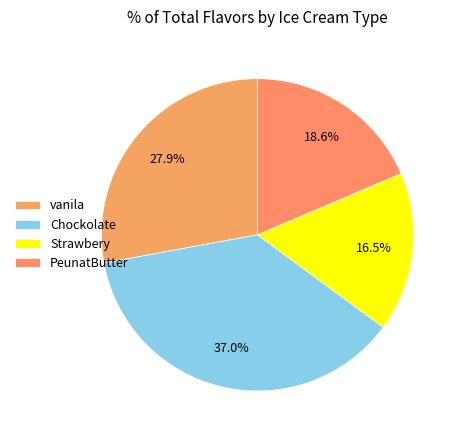

To the nearest percent, what portion does Strawbery represent?

17%